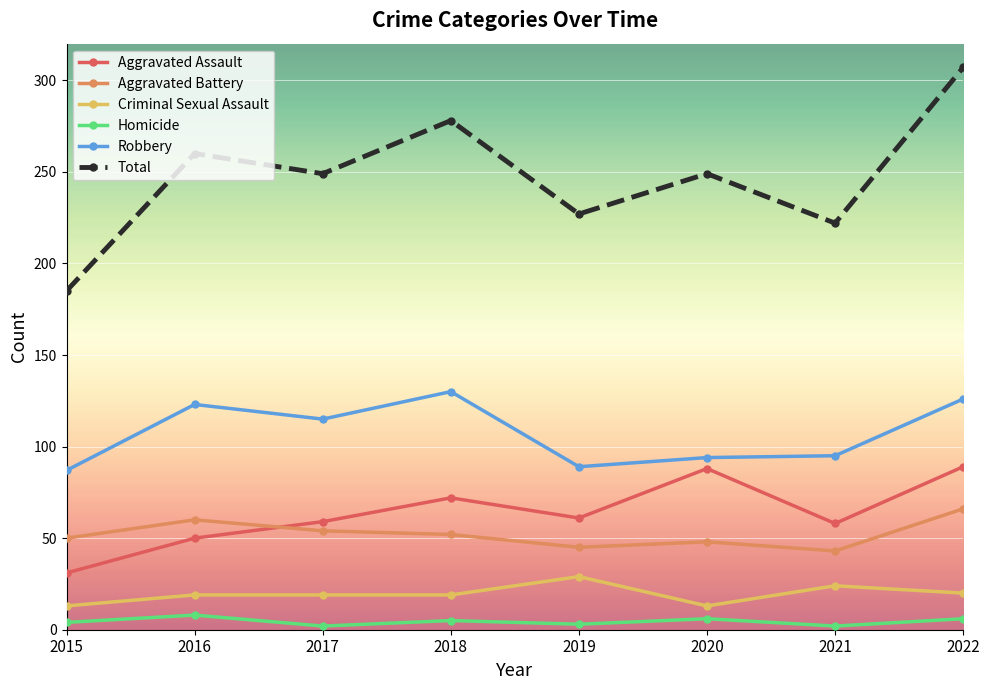

What is the value of the Homicide point at the 8th from the left?

6